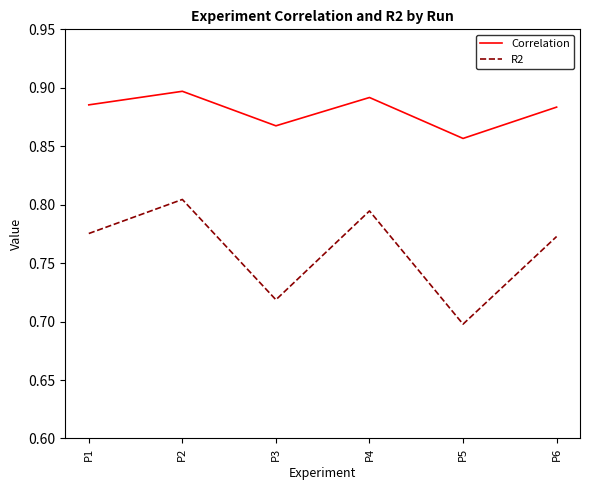

Rank the series by their average value, from lowest to highest.

R2, Correlation